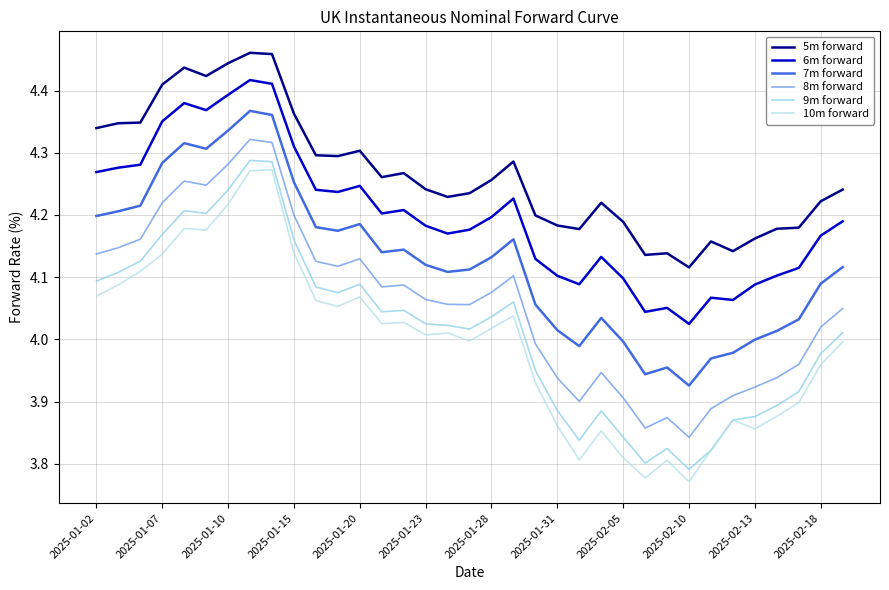

True or false: 8m forward and 6m forward intersect in this chart.

False